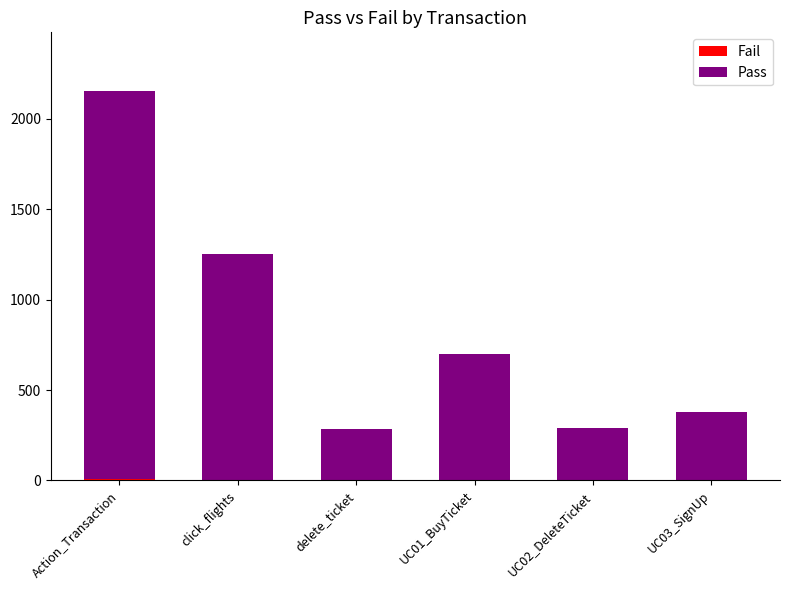

At which category is the sum across all series the highest?

Action_Transaction